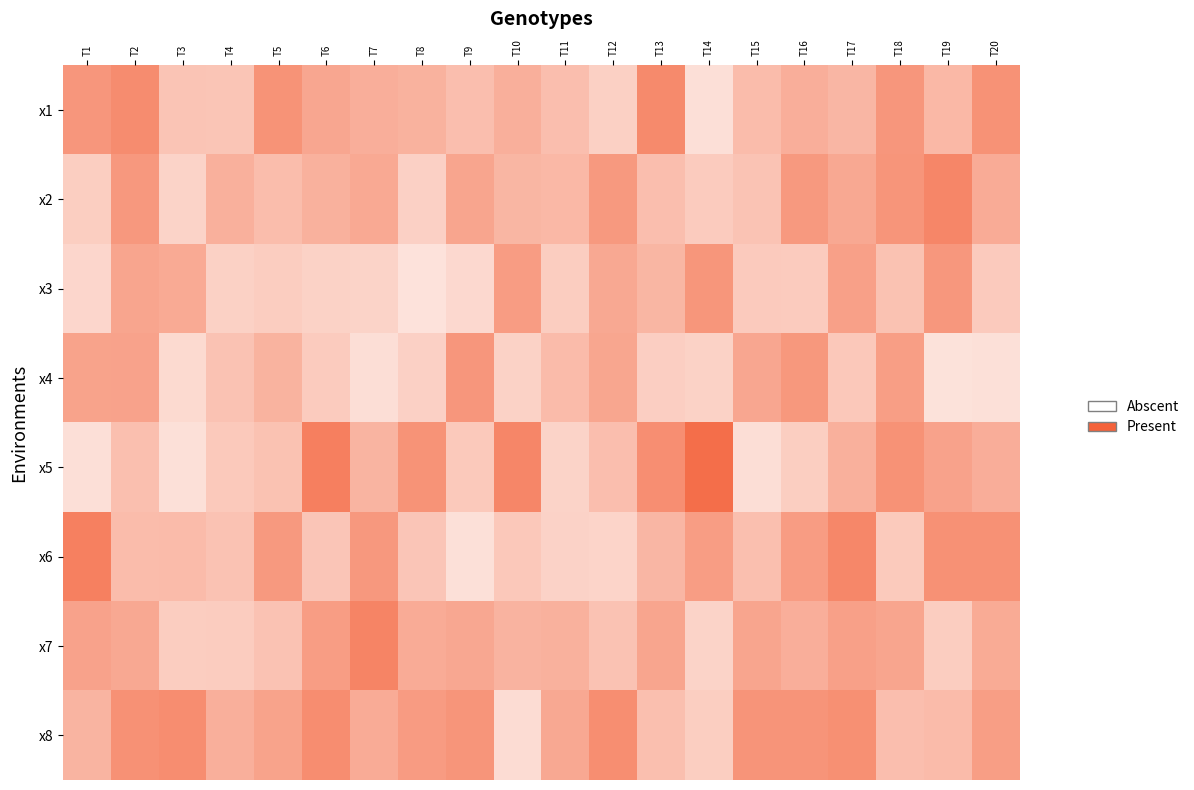

Which category has the highest value across all series?

T14